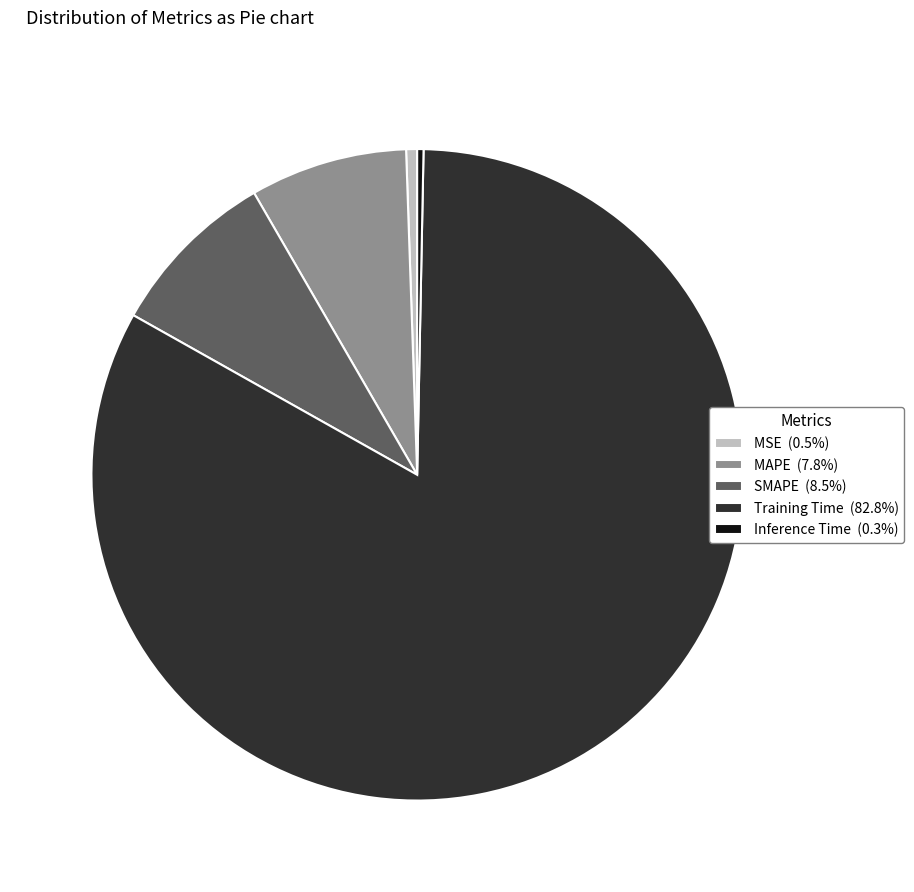

Combined, do Inference Time (0.3%) and MAPE (7.8%) account for over 50%?

No